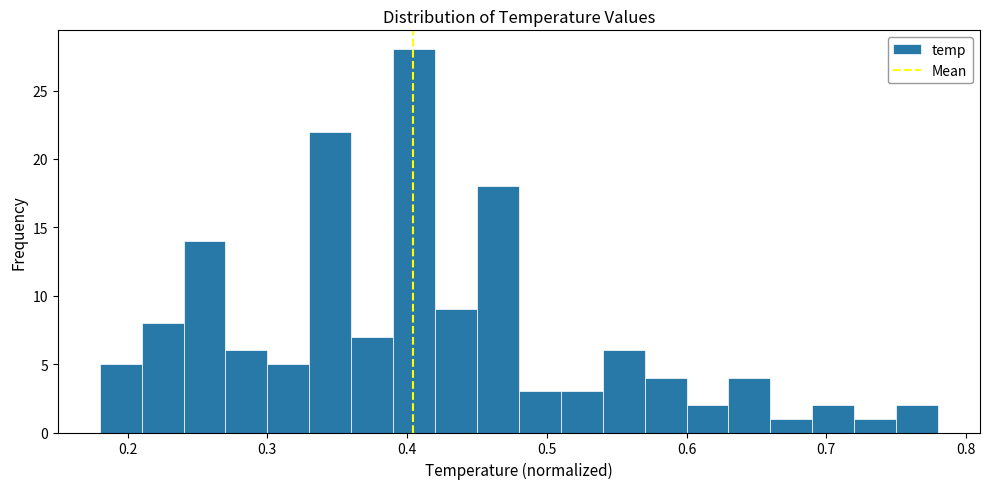

Around what value on the x-axis is the tallest bar? Give the approximate position of its centre, as read against the axis.

0.41